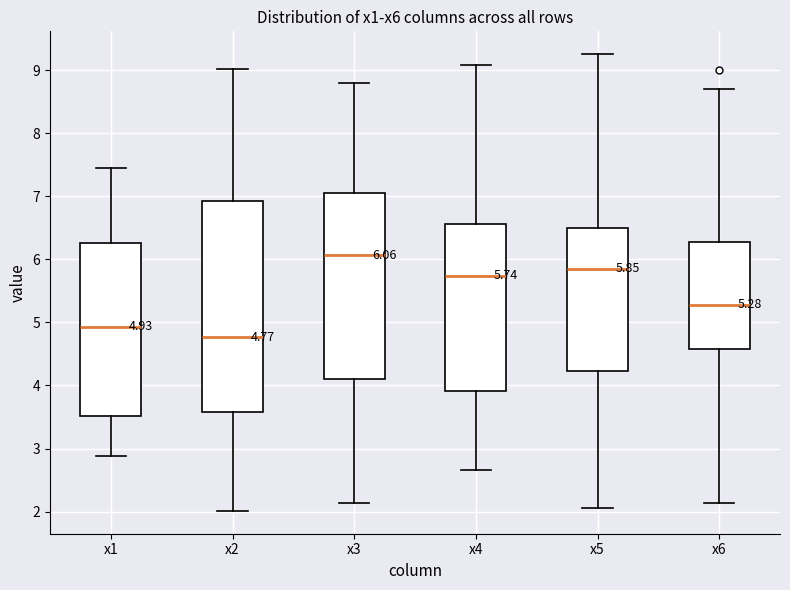

Which box is the tallest, from its lower edge to its upper edge?

x2